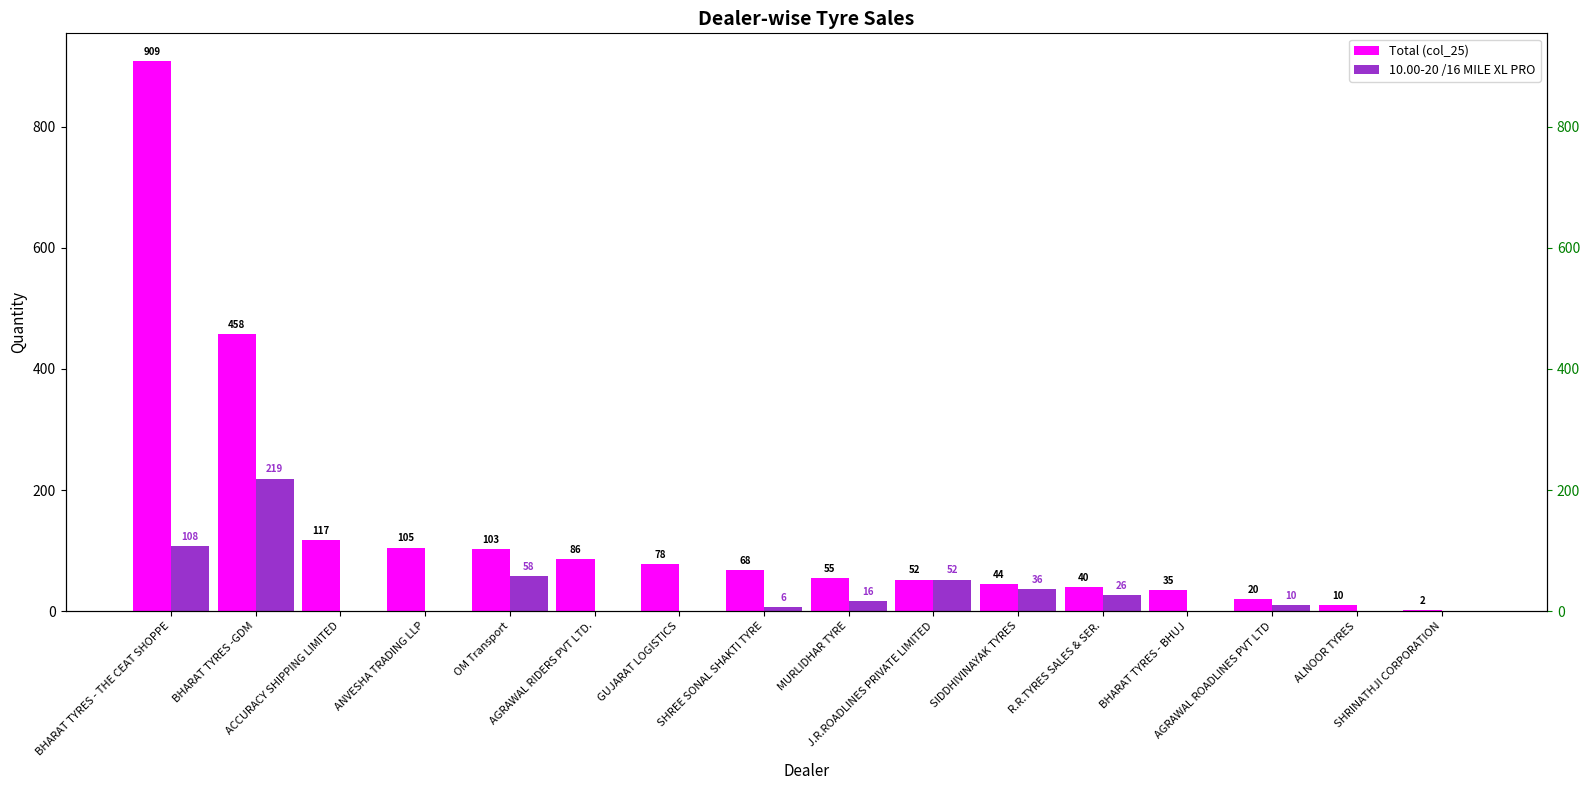

The Total (col_25) series shows 55 at MURLIDHAR TYRE. True or false?

True